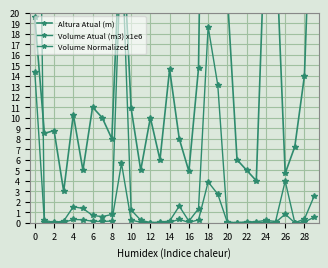

Reading right to left, extract all data points from this chart.

Altura Atual (m): 40.0	14.0	7.2	4.7	27.4	30.0	4.0	5.0	6.0	21.6	55.0	78.0	14.7	4.9	8.0	14.6	6.0	10.0	5.0	10.9	30.0	8.0	10.0	11.0	5.0	10.3	3.0	8.8	8.5	19.6
Volume Atual (m3) x1e6: 0.5	0.1	0.0	0.8	0.0	0.1	0.0	0.0	0.0	0.0	2.7	3.9	0.3	0.0	0.3	0.0	0.0	0.0	0.1	0.3	5.7	0.2	0.1	0.1	0.3	0.3	0.0	0.0	0.0	14.4
Volume Normalized: 2.5	0.4	0.0	4.0	0.1	0.2	0.1	0.1	0.0	0.1	13.1	18.7	1.3	0.2	1.6	0.2	0.1	0.0	0.3	1.2	27.2	0.8	0.6	0.7	1.4	1.5	0.2	0.0	0.2	69.0